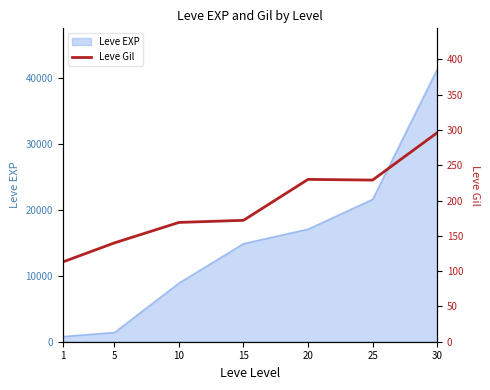

What is the maximum value for Leve EXP?

41410